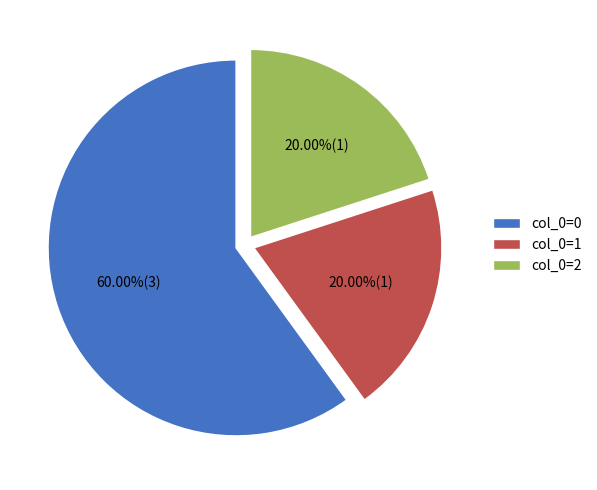

Is there any slice that represents more than half of the pie?

Yes